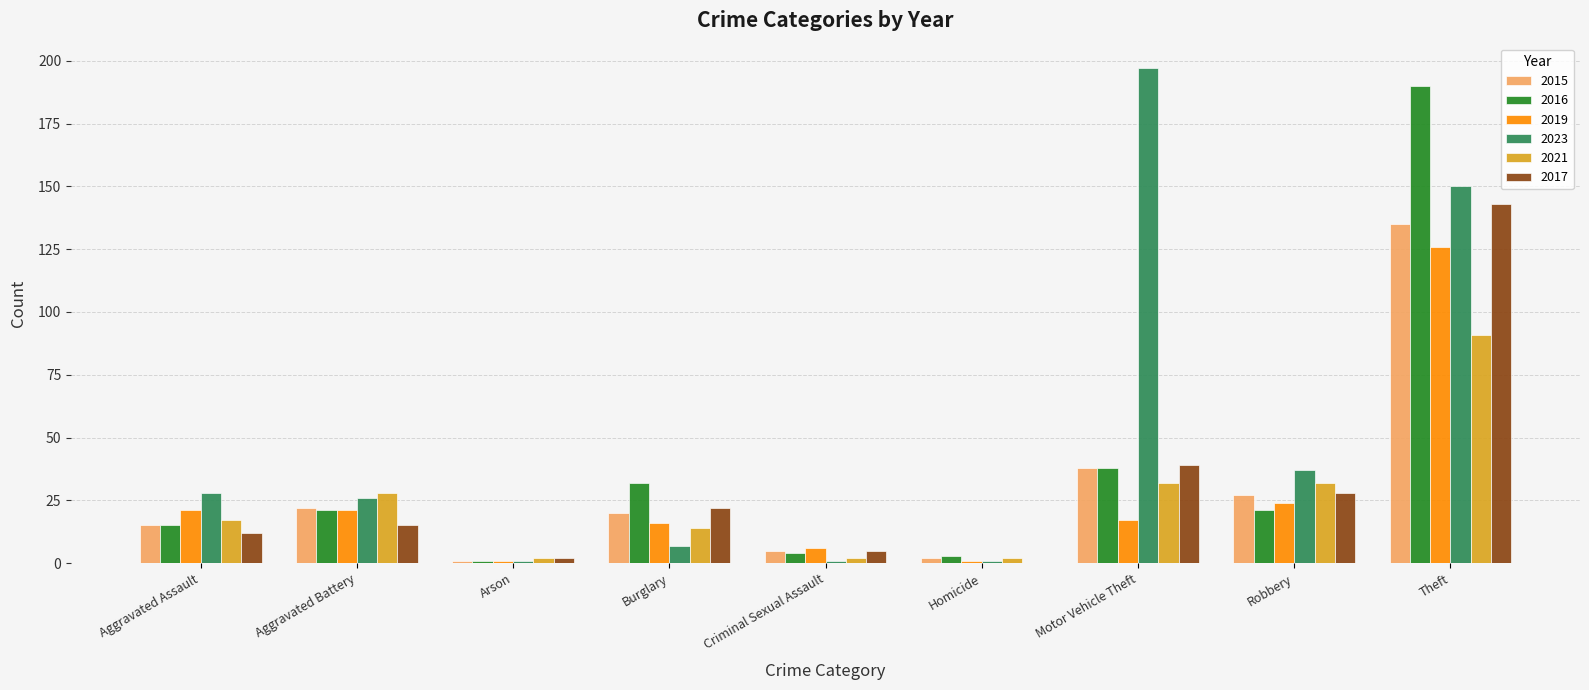

What is the sum of all 2023 values?

448